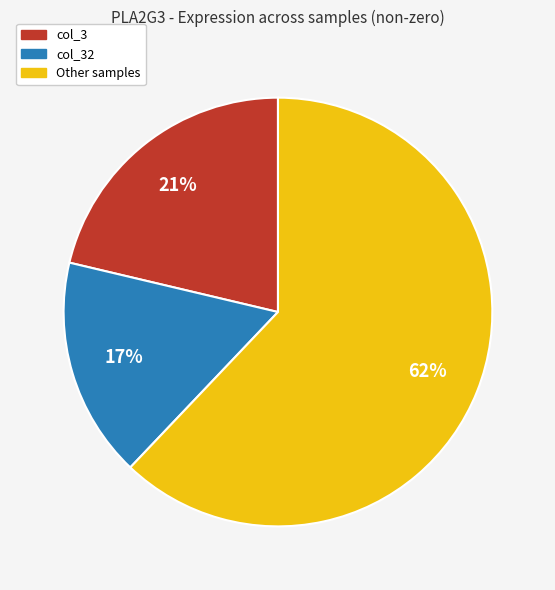

Is there a majority slice in this chart?

Yes